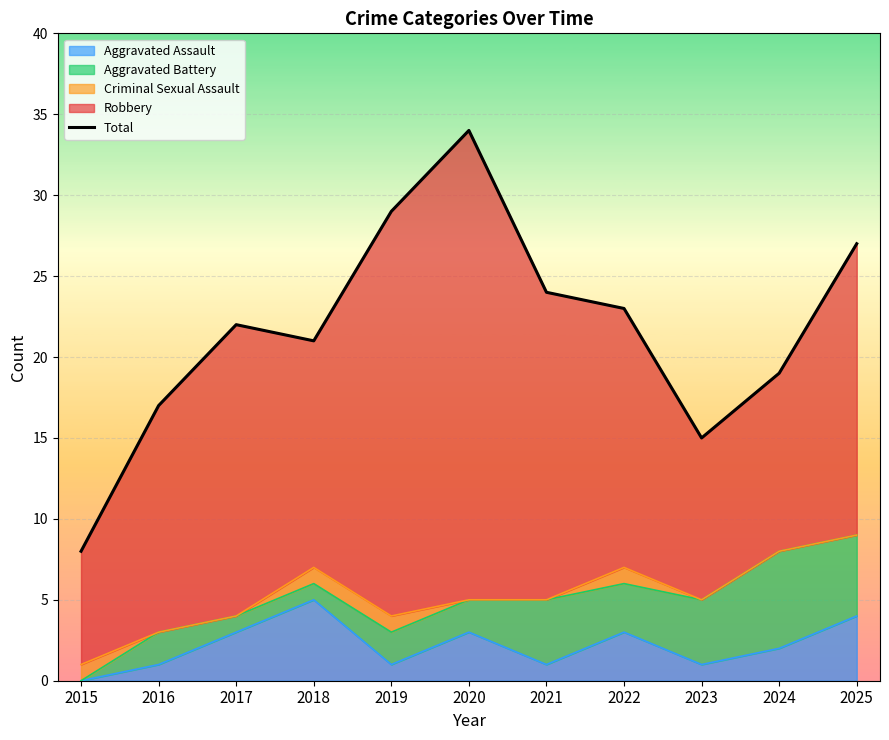

What is the value of the 9th point from the left?

15